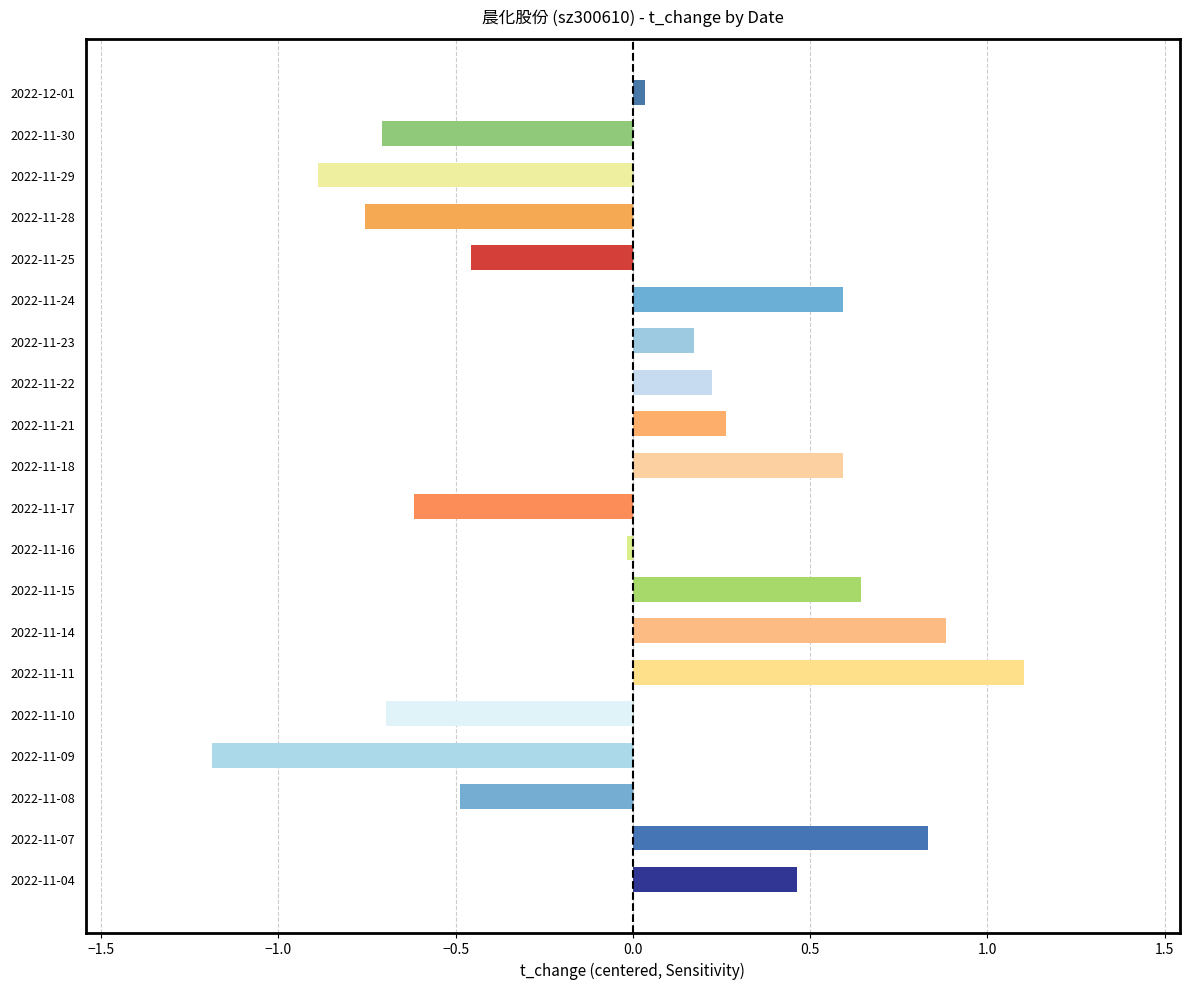

True or false: the data shows 1.1 at 2022-11-11.

True